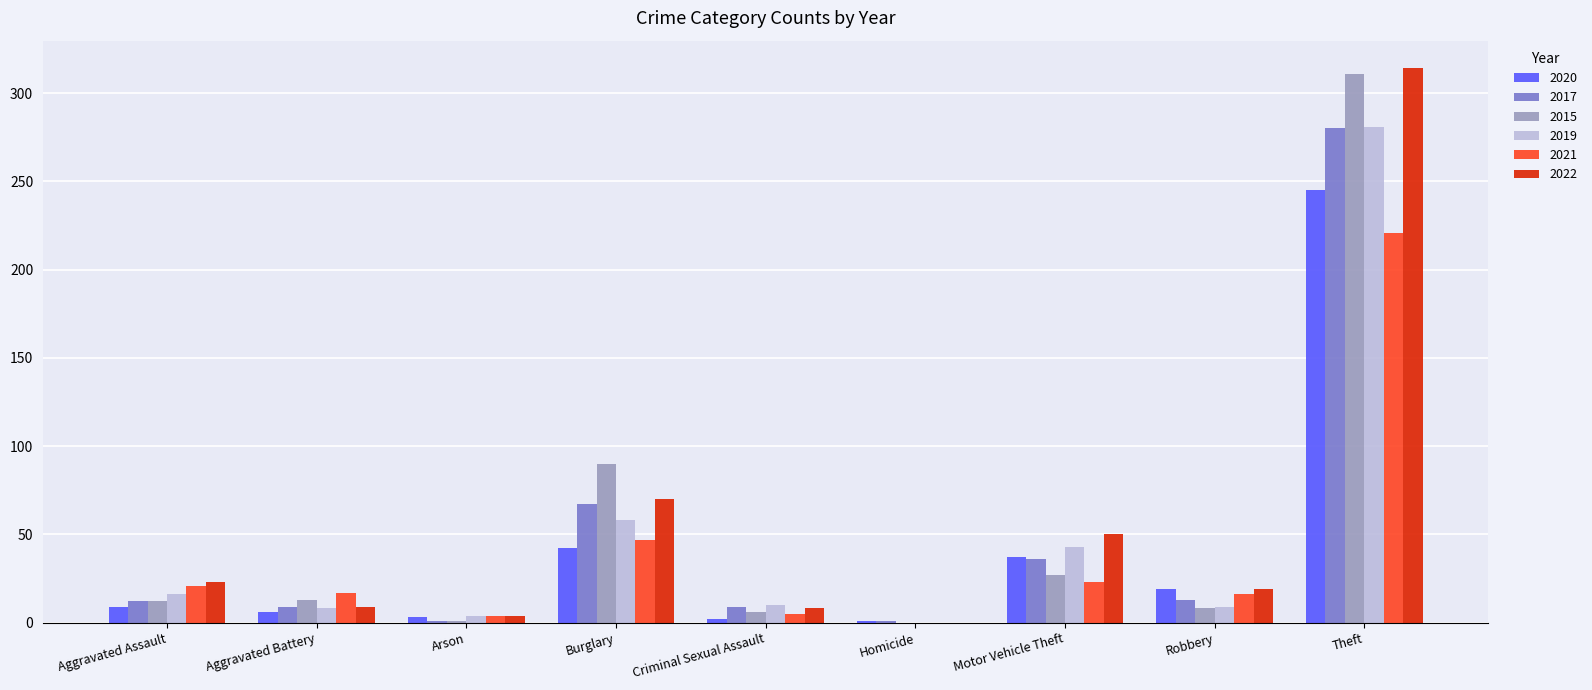

Which category has the highest value in the 2017 series?

Theft